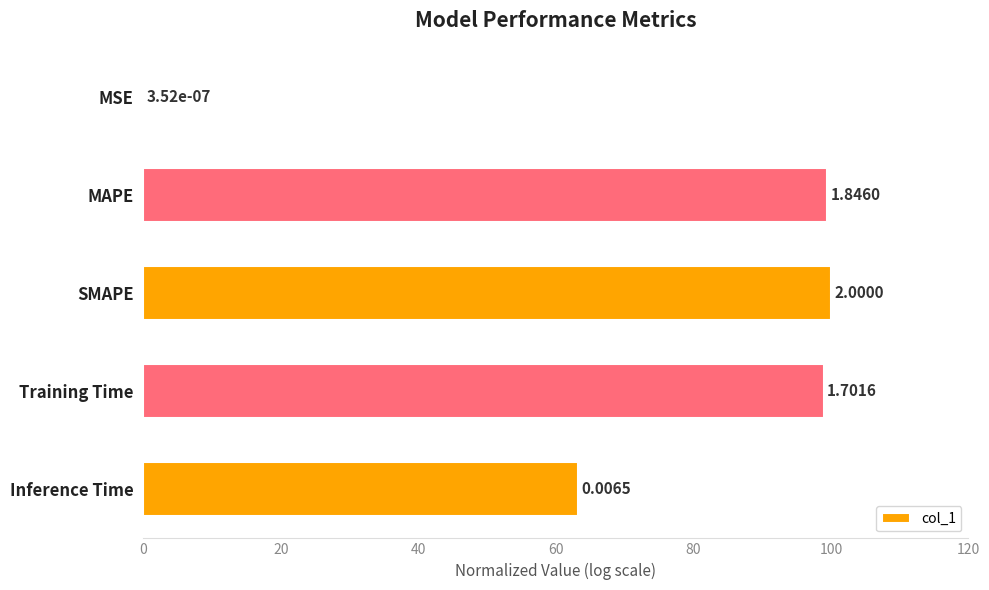

How many bars are there in total?

5